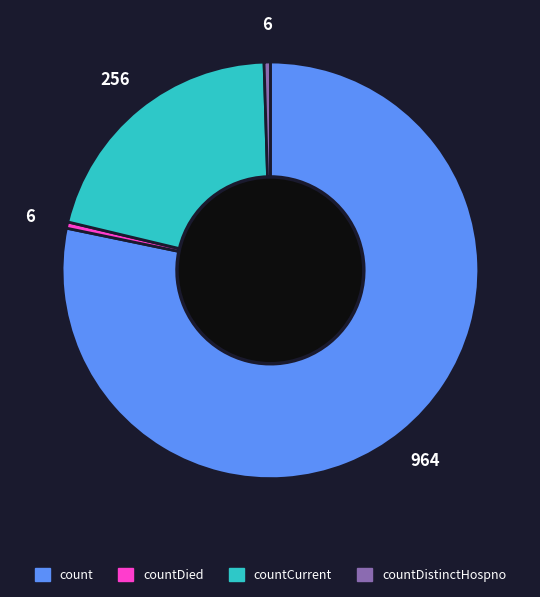

Is there any slice that represents more than half of the pie?

Yes